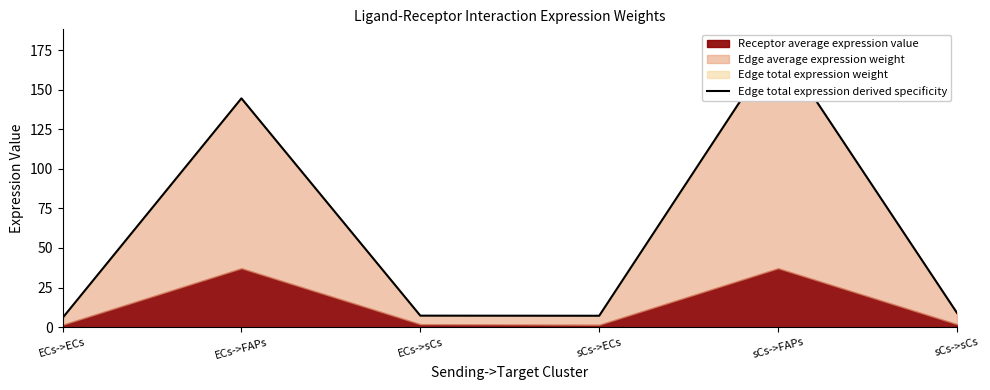

What is the average value?

58.8